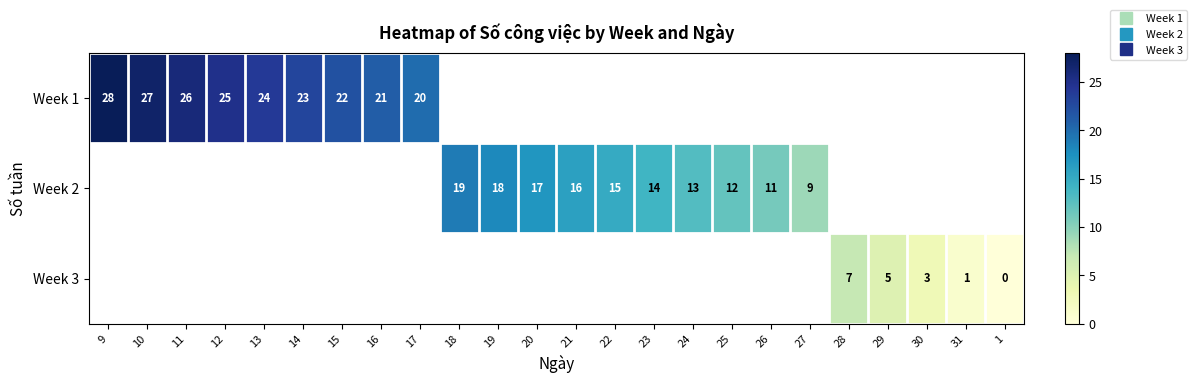

What is the maximum value shown in the chart?

28.0